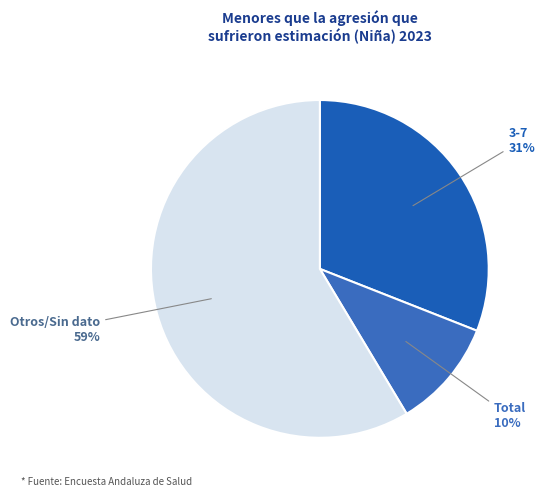

To the nearest percent, what is the average slice percentage?

33%